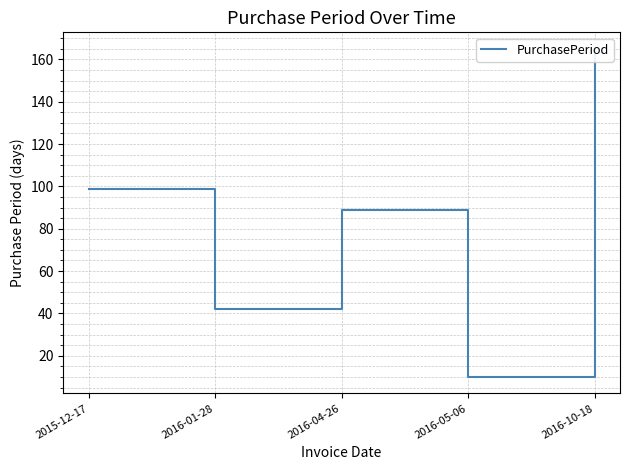

What is the label of the 5th point from the left?

2016-10-18